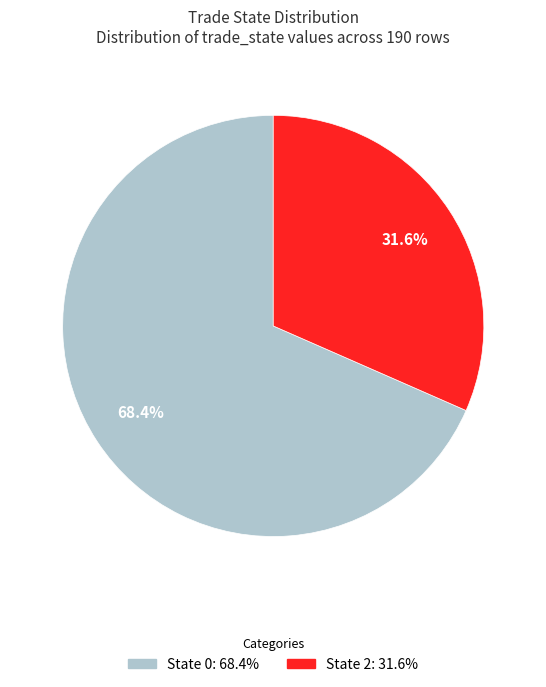

Which category has the biggest portion of the pie?

State 0